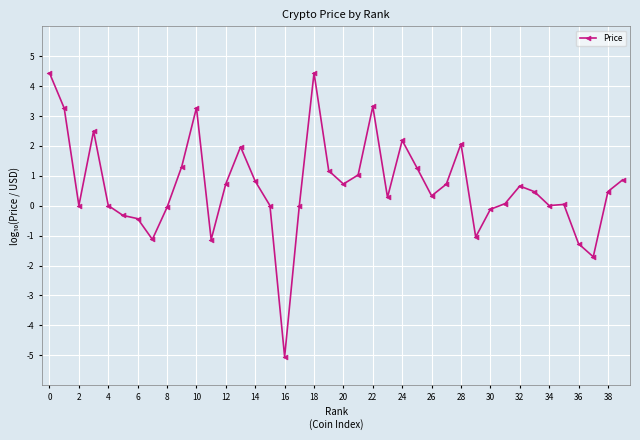

What is the sum of all values?

26.2